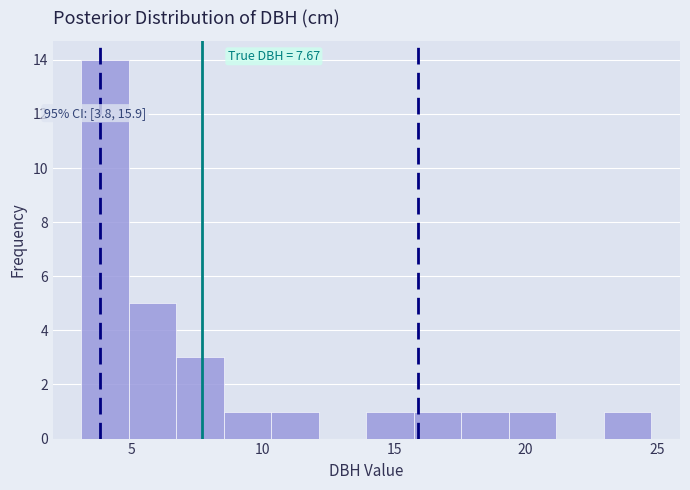

Read against the x-axis, roughly where is the centre of the tallest bar?

4.0